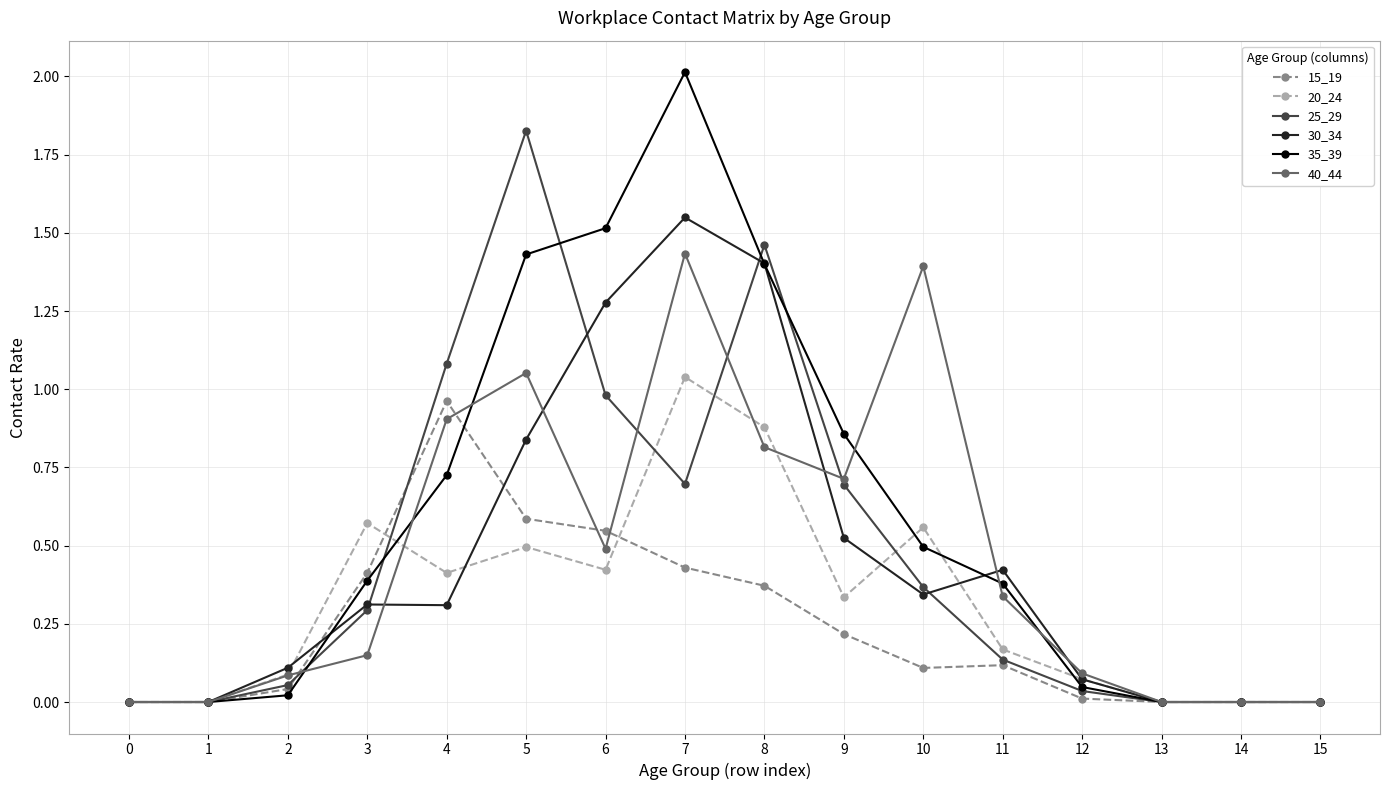

Count the number of categories in the chart.

16